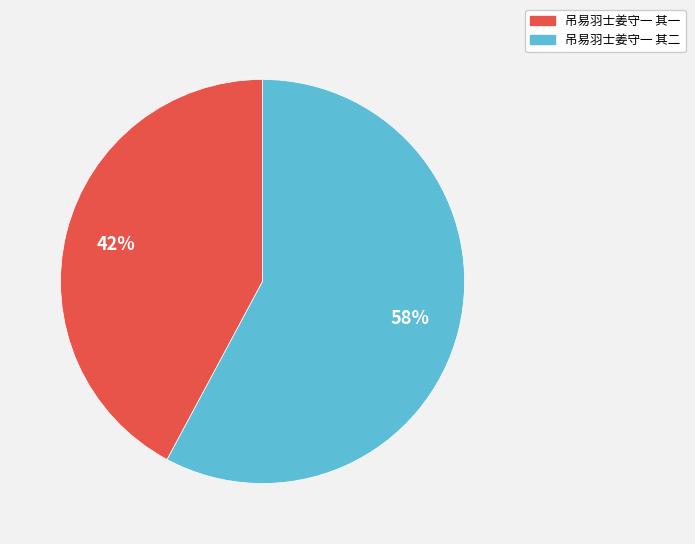

To the nearest percent, what portion does 吊易羽士姜守一 其一 represent?

42%